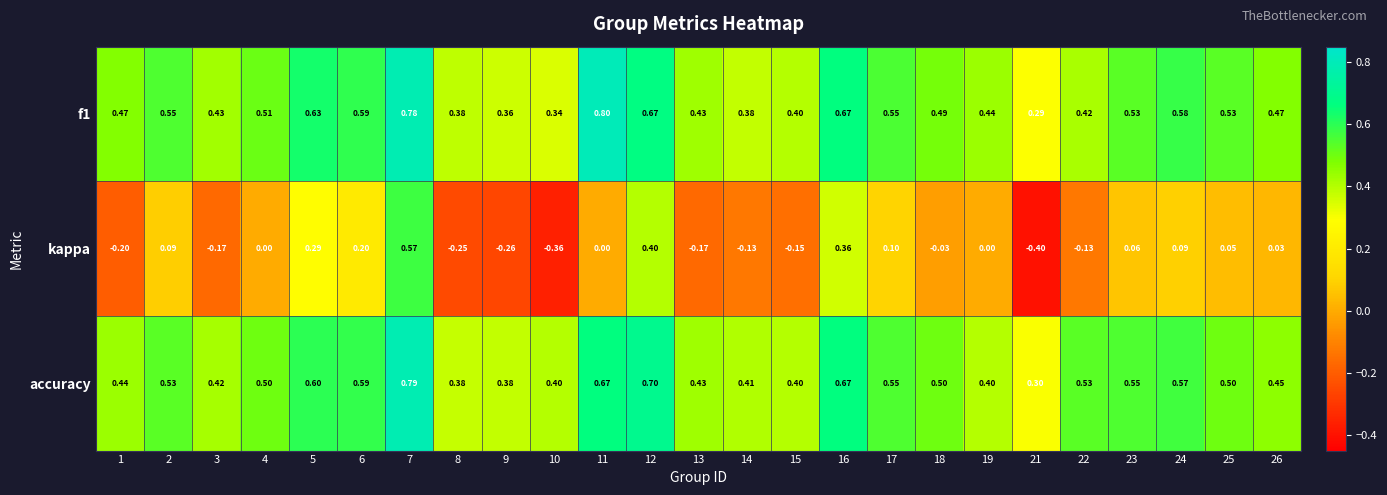

Is the value of f1 at 8 greater than the value of accuracy at 25?

No